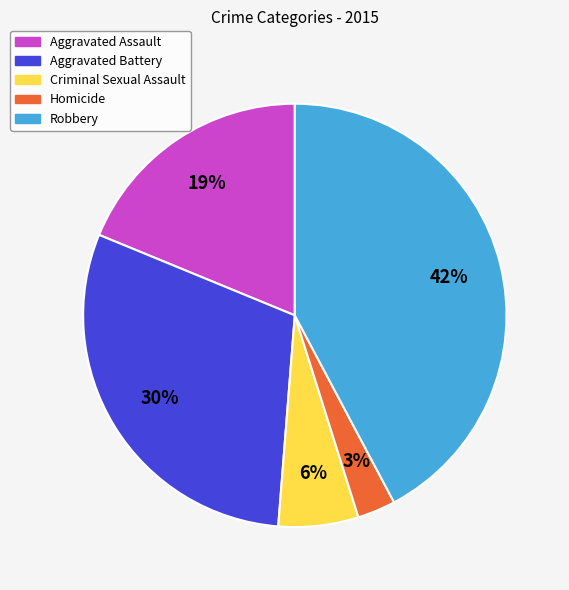

Combined, do Homicide and Robbery account for over 50%?

No